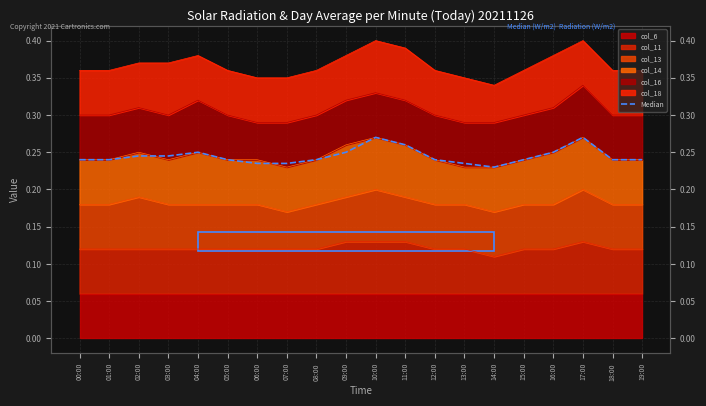

What position from the right is 14:00?

6